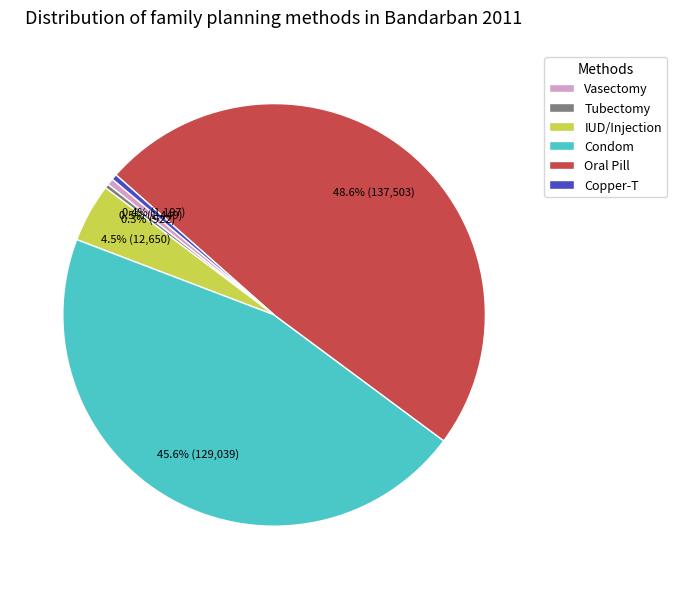

How many slices are in this pie chart?

6